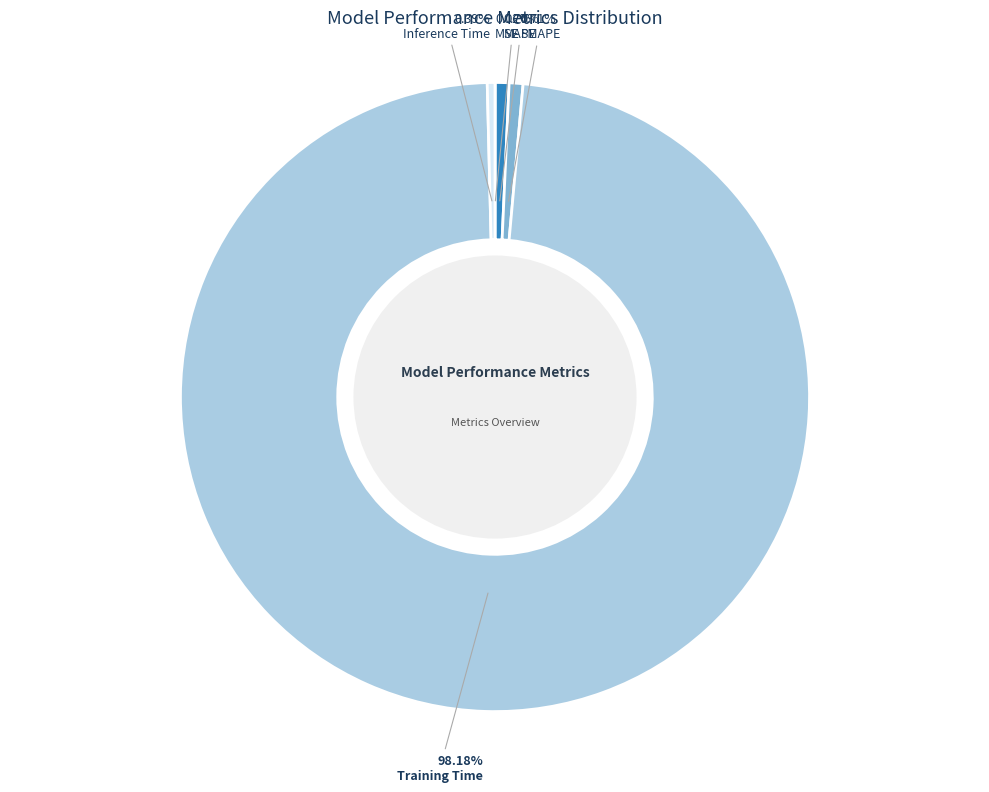

Combined, do Inference Time and SMAPE account for over 50%?

No